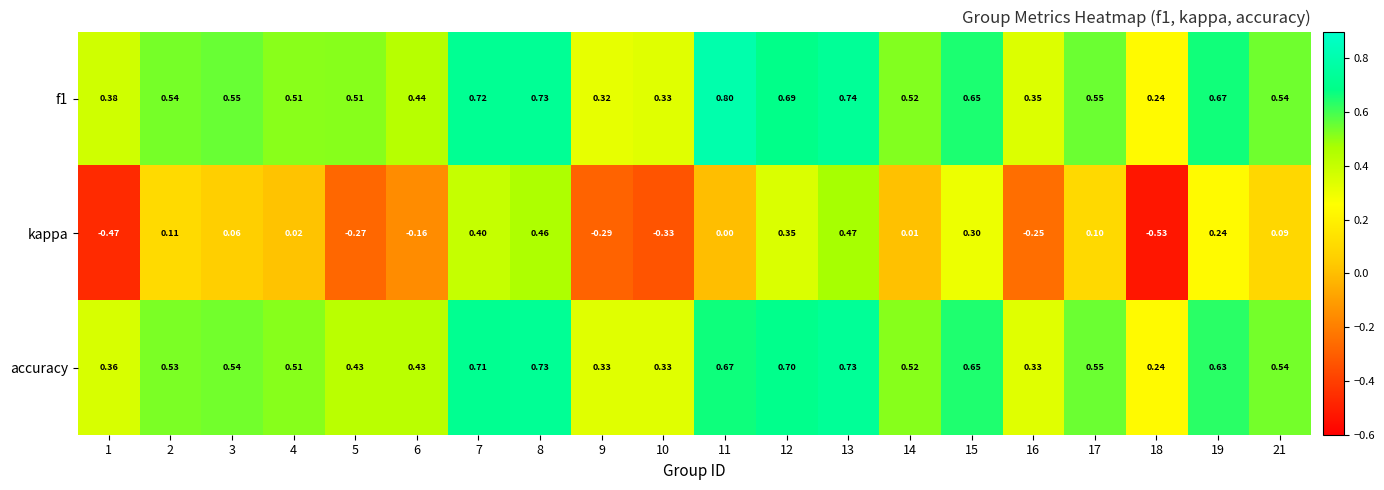

At which category is the sum across all series the highest?

13